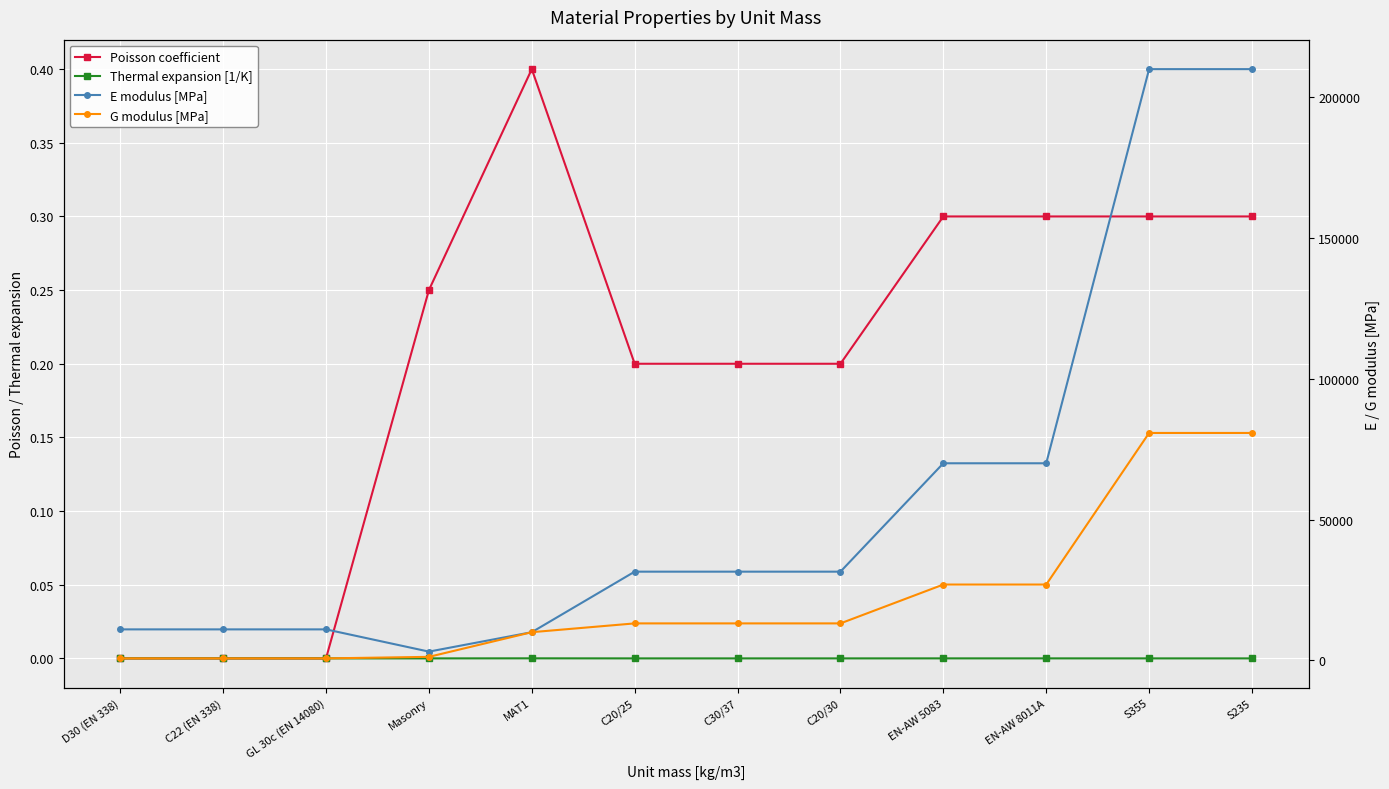

At EN-AW 5083, list the series in order from smallest to largest.

Thermal expansion [1/K], Poisson coefficient, G modulus [MPa], E modulus [MPa]